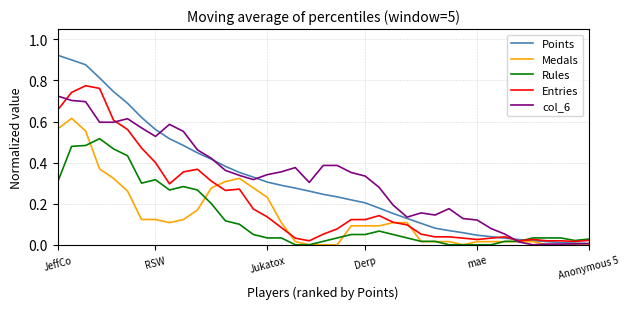

List the series in order of their peak value, lowest first.

Rules, Medals, col_6, Entries, Points